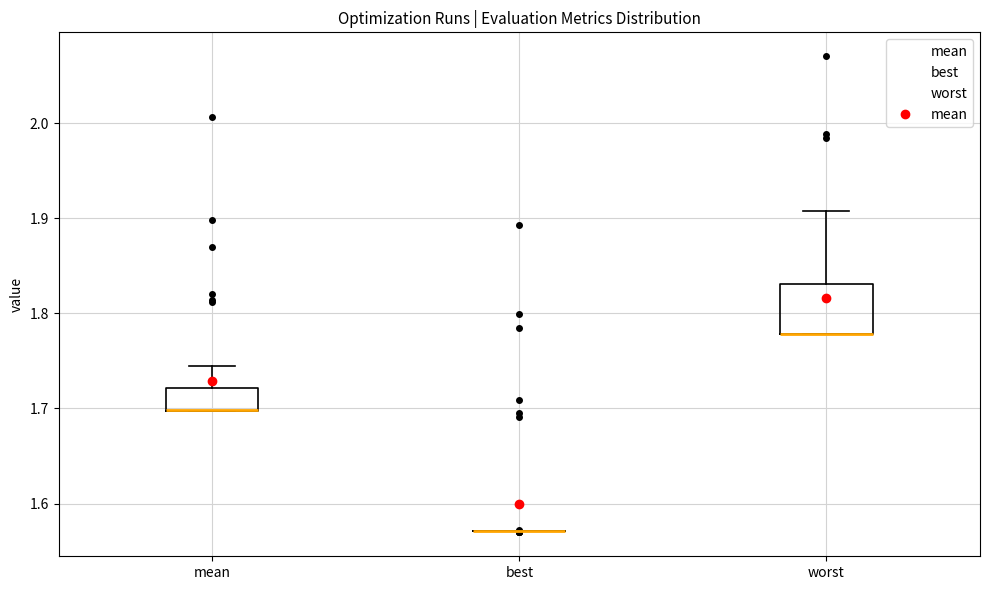

Where is the upper edge of the box for mean on the y-axis? The values are not printed on the chart, so give them approximately, as read against the axis.

1.72